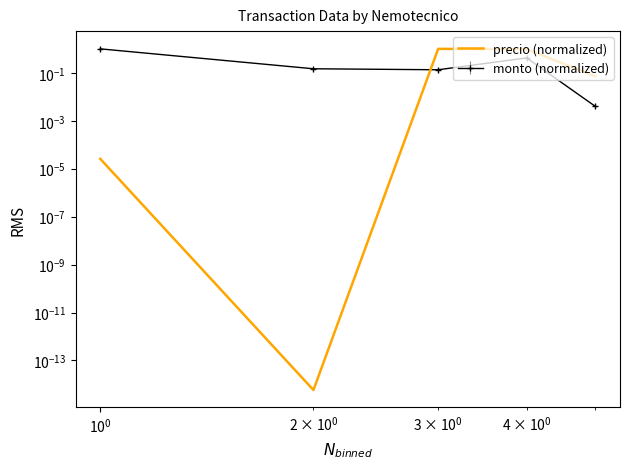

Reading left to right, list all the values displayed in this chart.

0.0	0.0	1.0	1.0	0.1